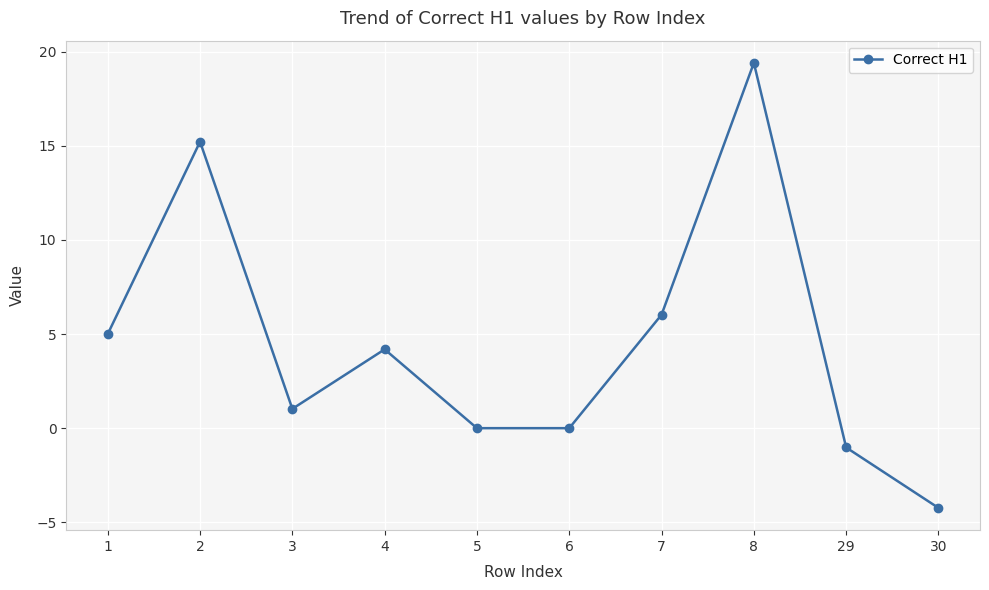

Is it true that the value at 1 is 6.8?

False